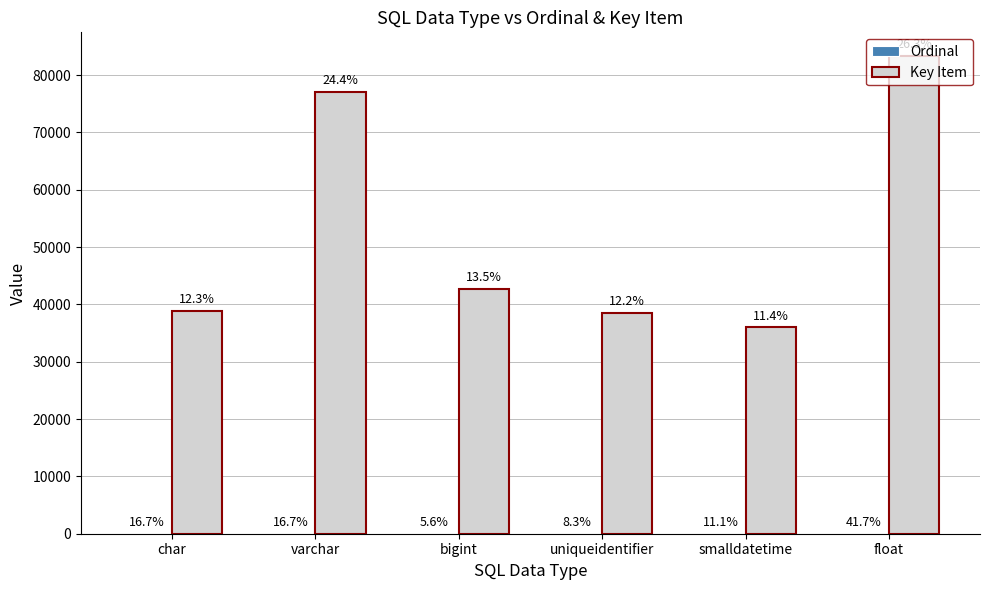

What is the label of the 3rd bar from the left?

bigint